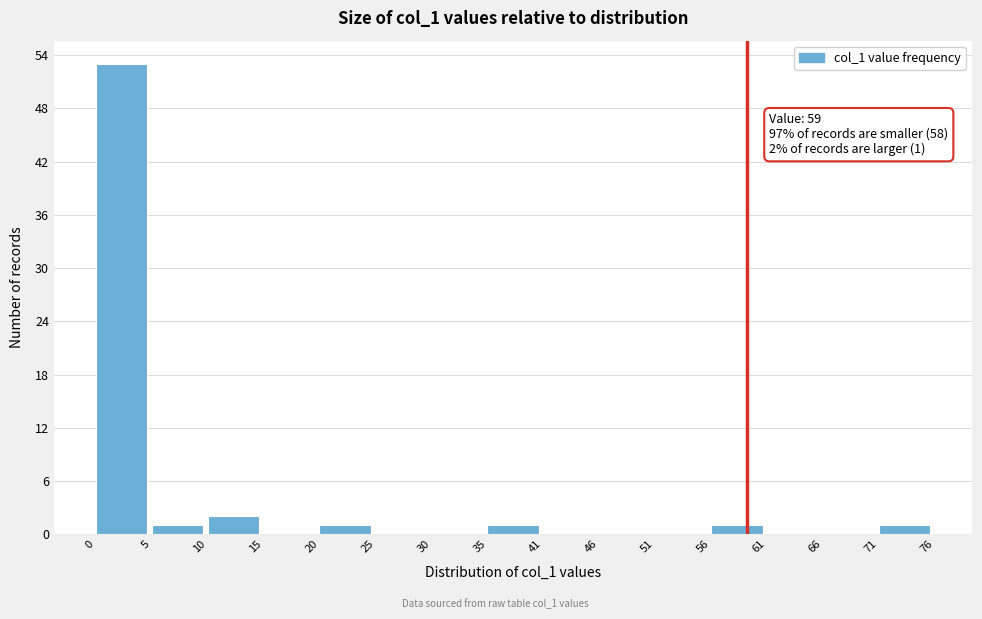

Over which range of the x-axis is the bar tallest?

0 to 5